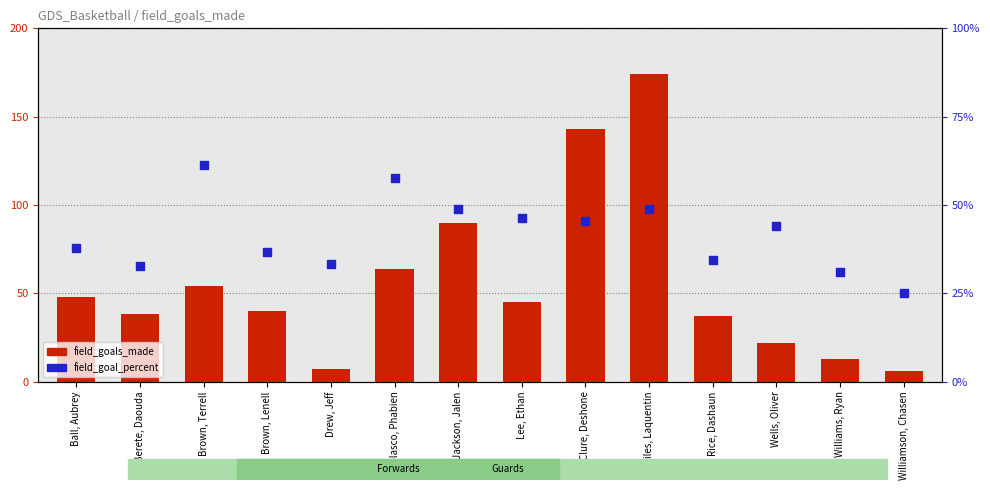

Which series contains the lowest Y value?

field_goal_percent